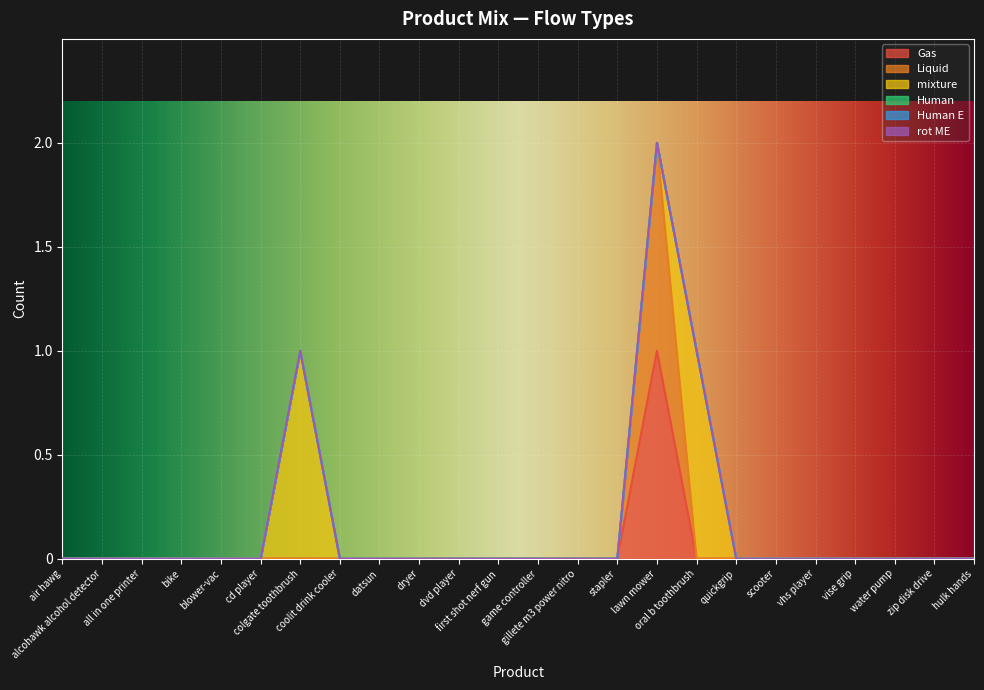

Does the chart display data point markers on the line(s)?

No